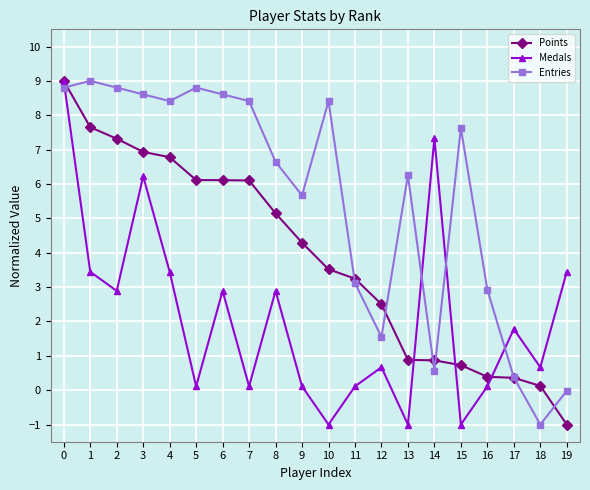

What is the value of the Medals point at the 16th from the left?

-1.0